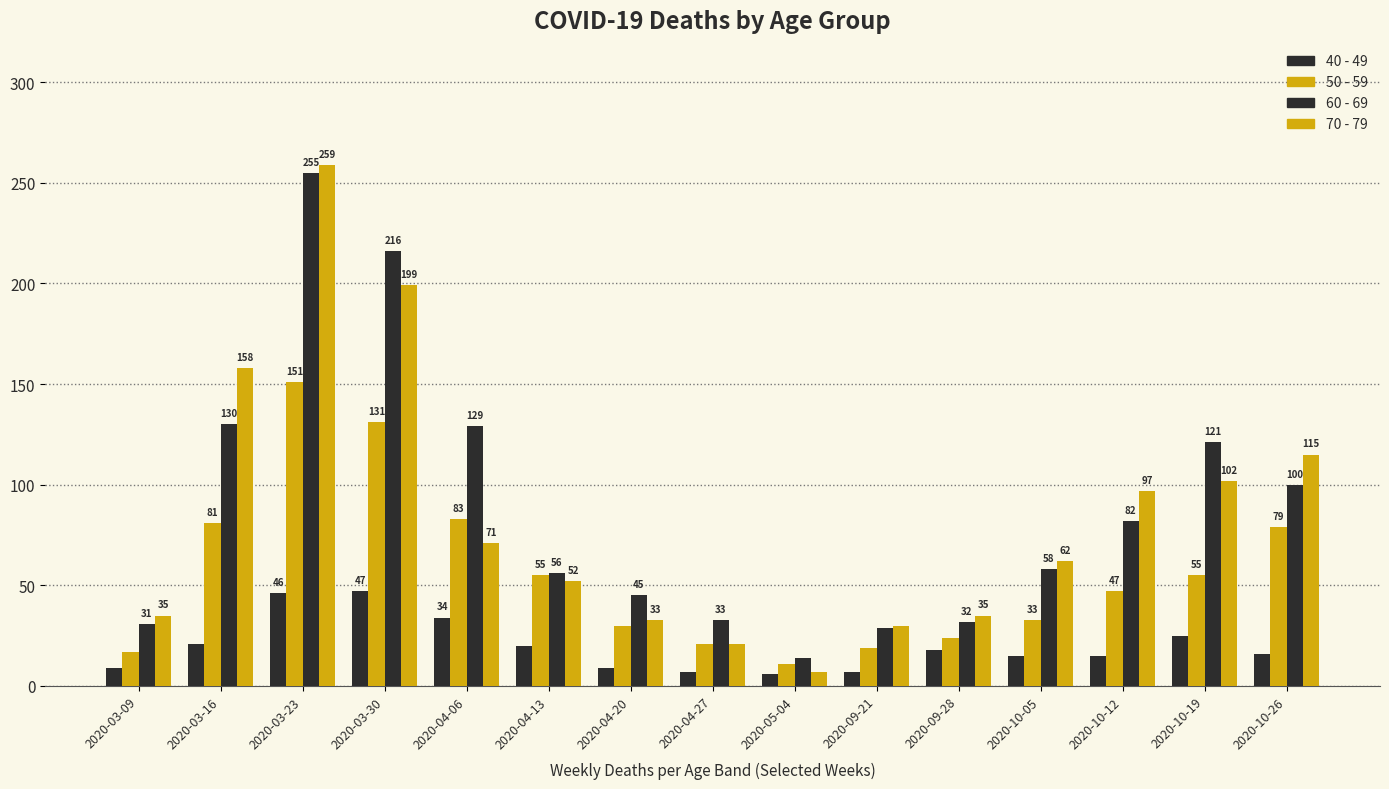

Rank the categories by 50 - 59 value from highest to lowest.

2020-03-23, 2020-03-30, 2020-04-06, 2020-03-16, 2020-10-26, 2020-04-13, 2020-10-19, 2020-10-12, 2020-10-05, 2020-04-20, 2020-09-28, 2020-04-27, 2020-09-21, 2020-03-09, 2020-05-04